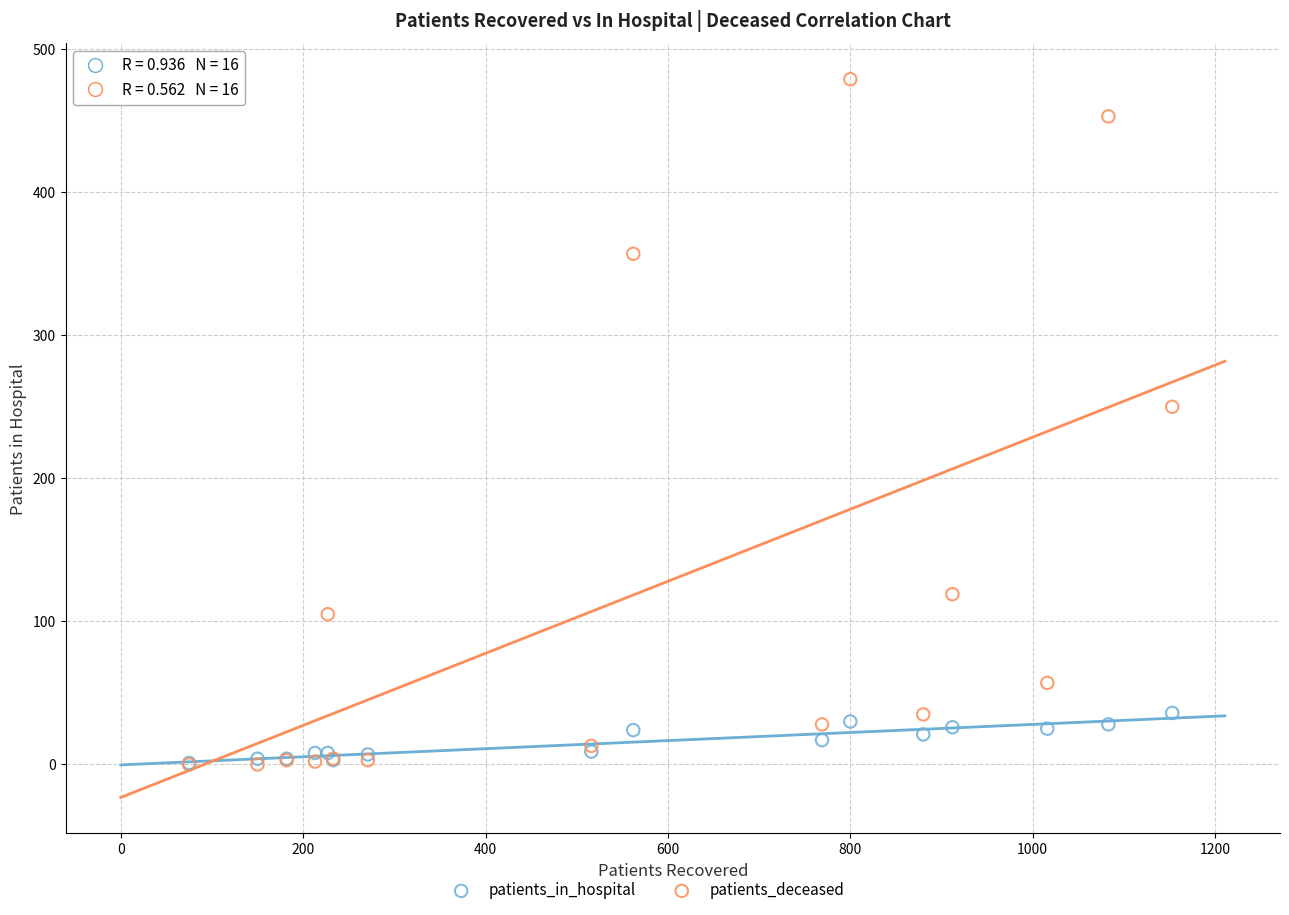

Which series has the widest spread of Y values?

patients_deceased